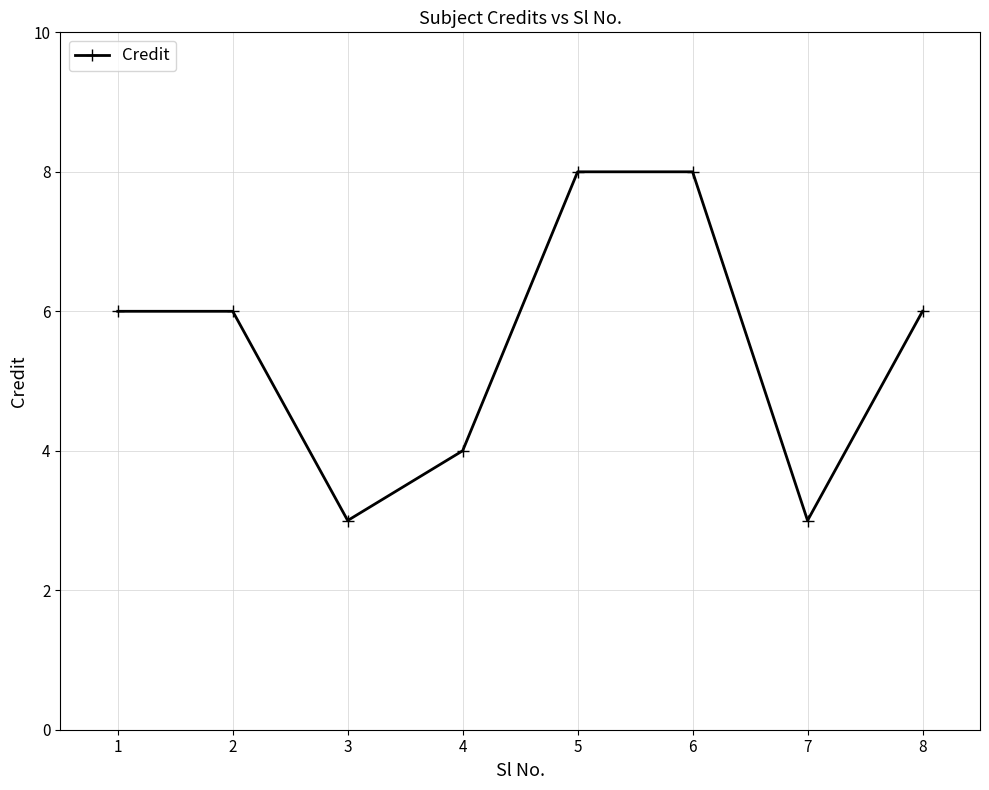

Does the chart have visible grid lines?

Yes